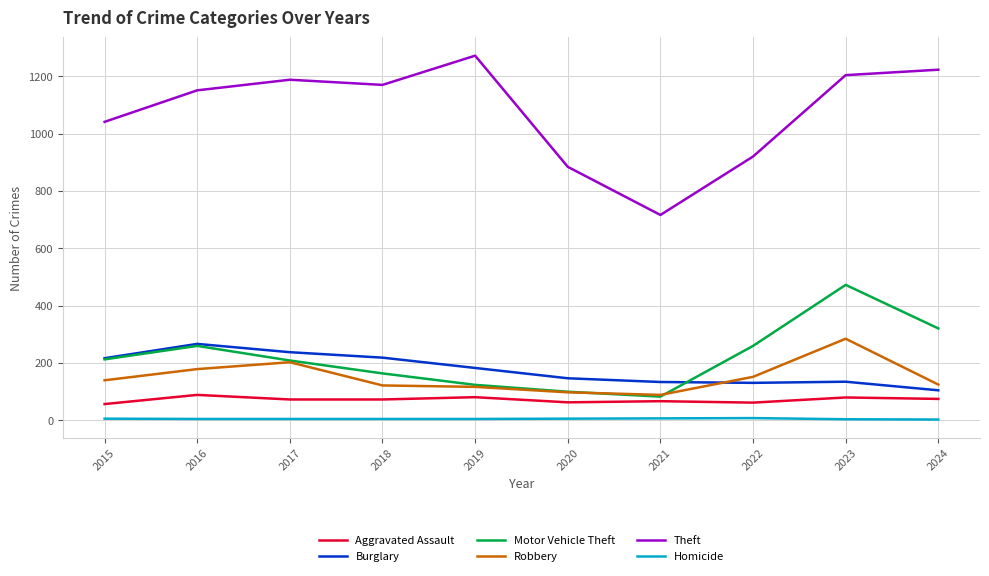

Which series has the largest range (max minus min)?

Theft